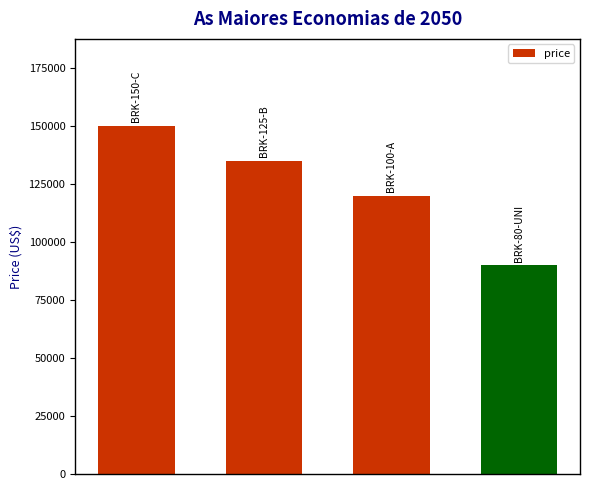

What is the value of the 3rd bar from the left?

120000